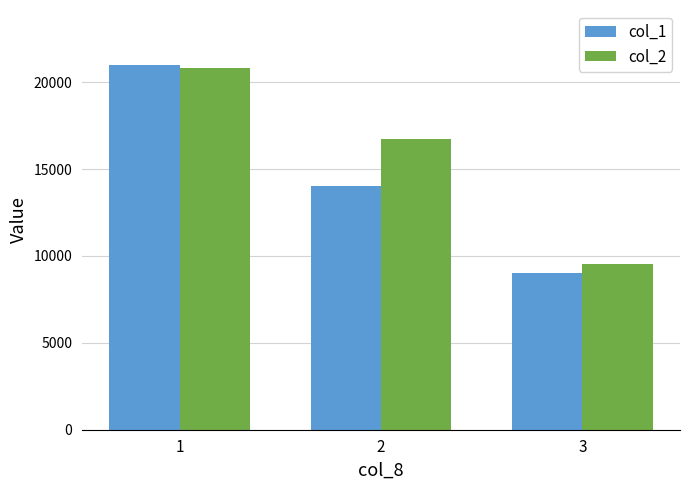

What is the difference between the col_2 values at 1 and 3?

11250